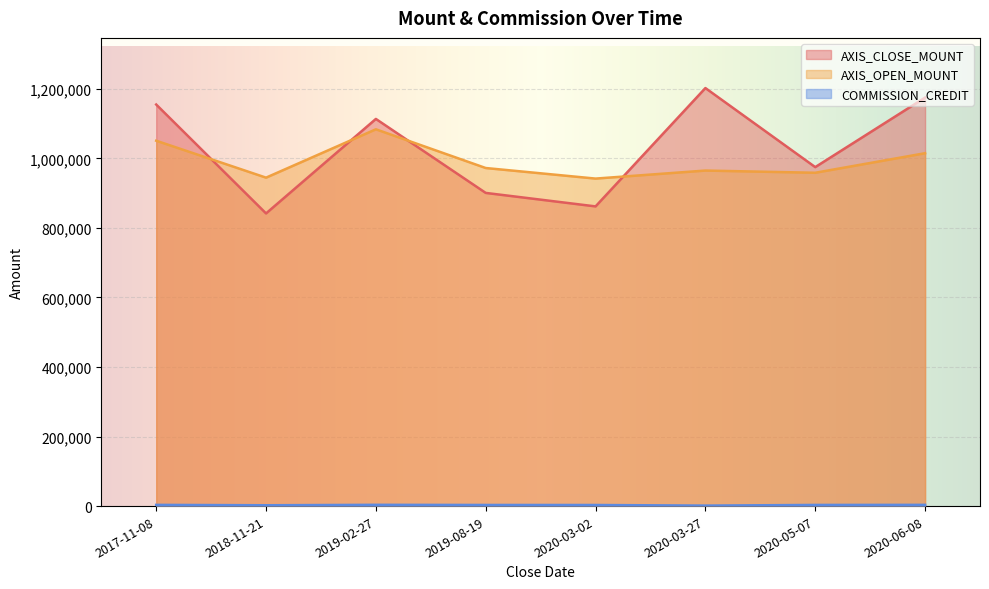

Which series changed the most between 2019-02-27 and 2020-03-27?

AXIS_OPEN_MOUNT